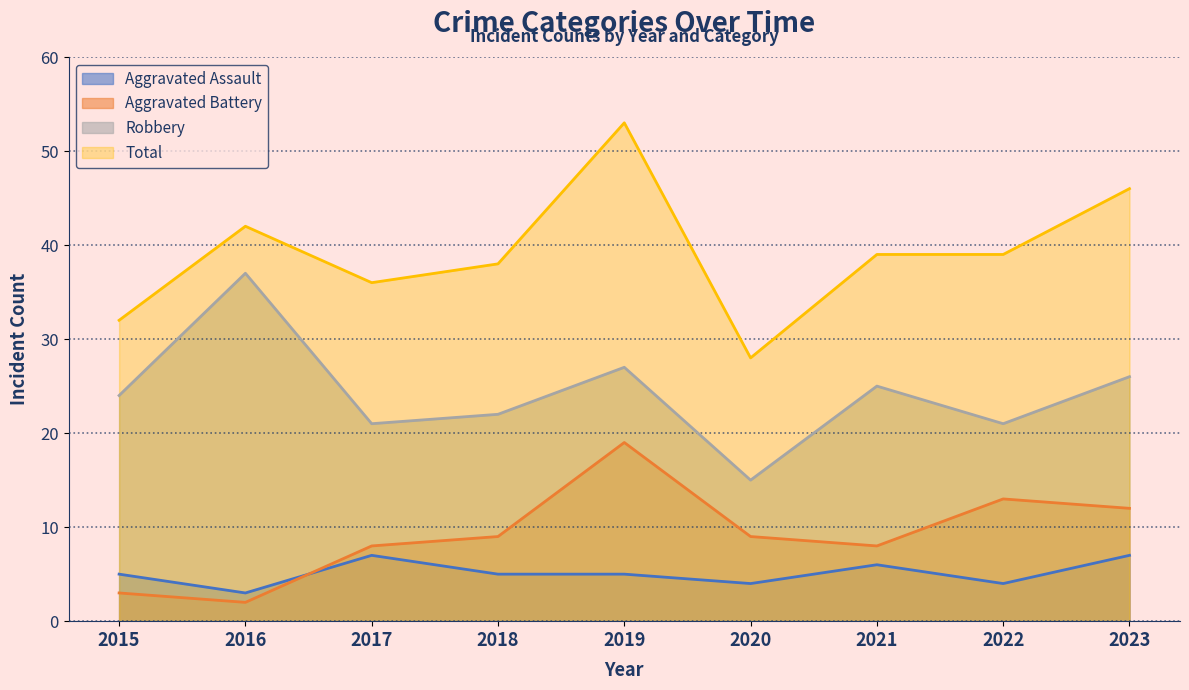

Which category has the highest value in the Aggravated Battery series?

2019